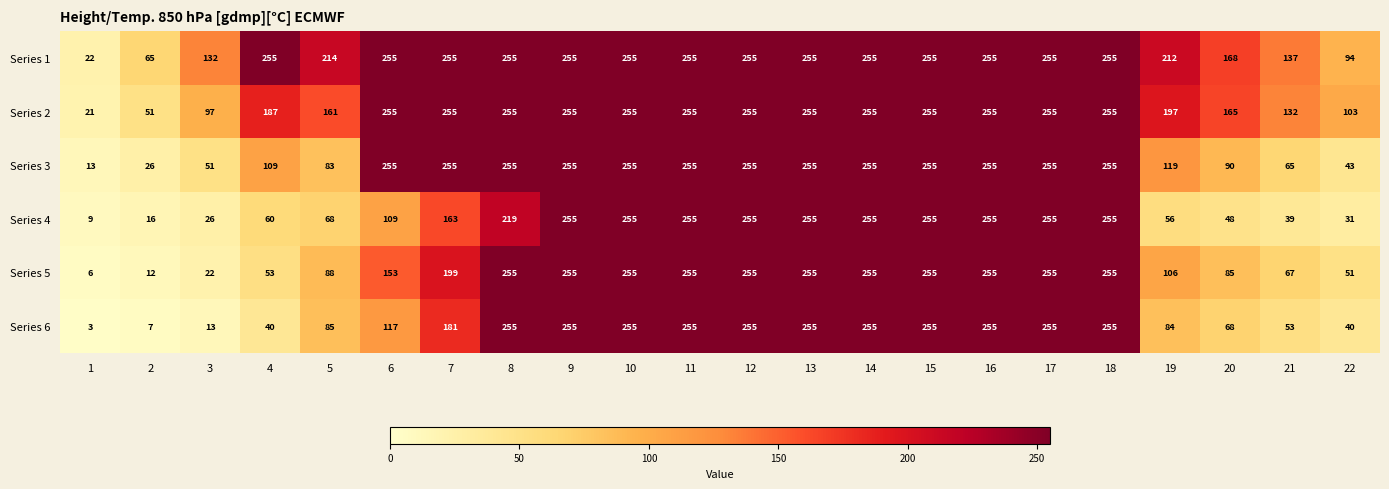

At 1, list the series in order from largest to smallest.

Series 1, Series 2, Series 3, Series 4, Series 5, Series 6